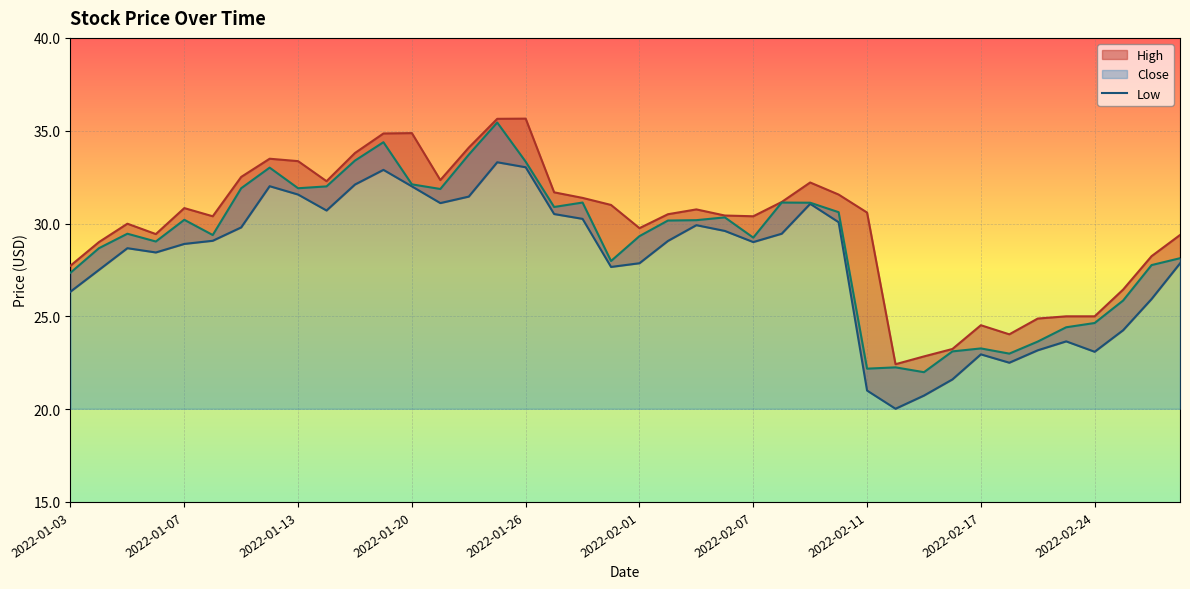

True or false: Close and Low intersect in this chart.

False